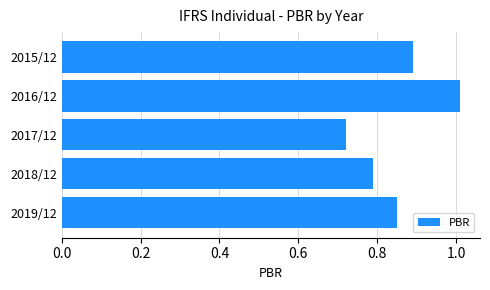

List the labels in order of value, largest first.

2016/12, 2015/12, 2019/12, 2018/12, 2017/12